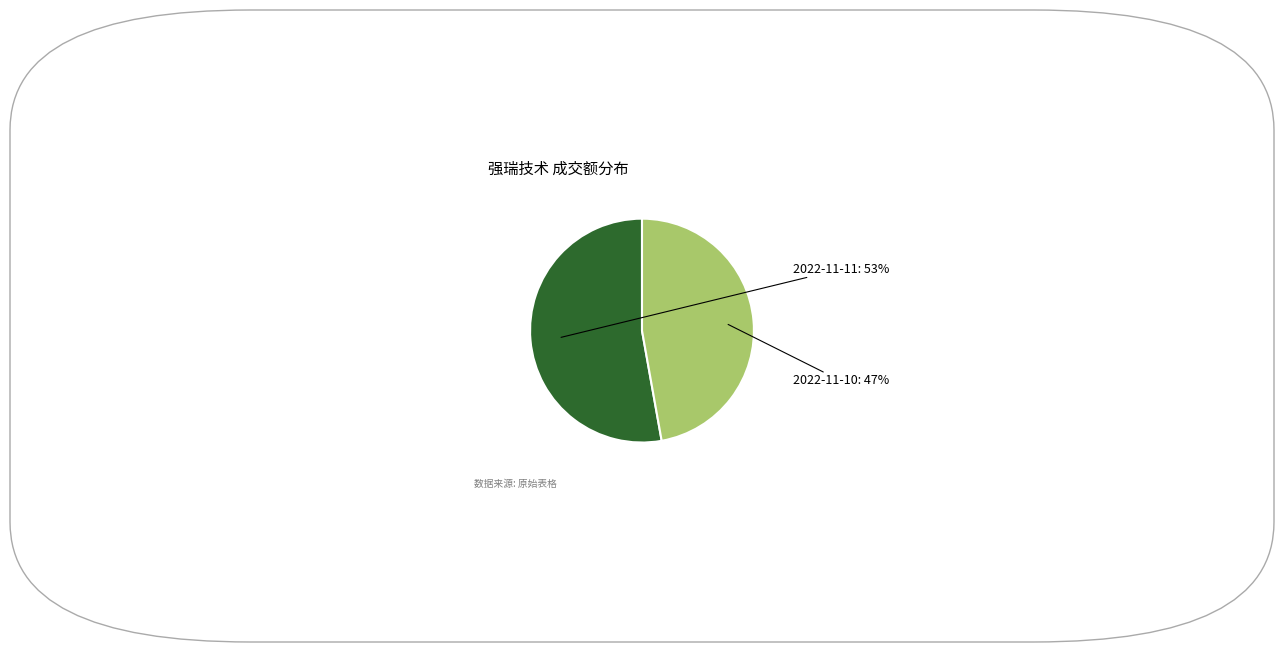

Does any single category account for the majority?

Yes